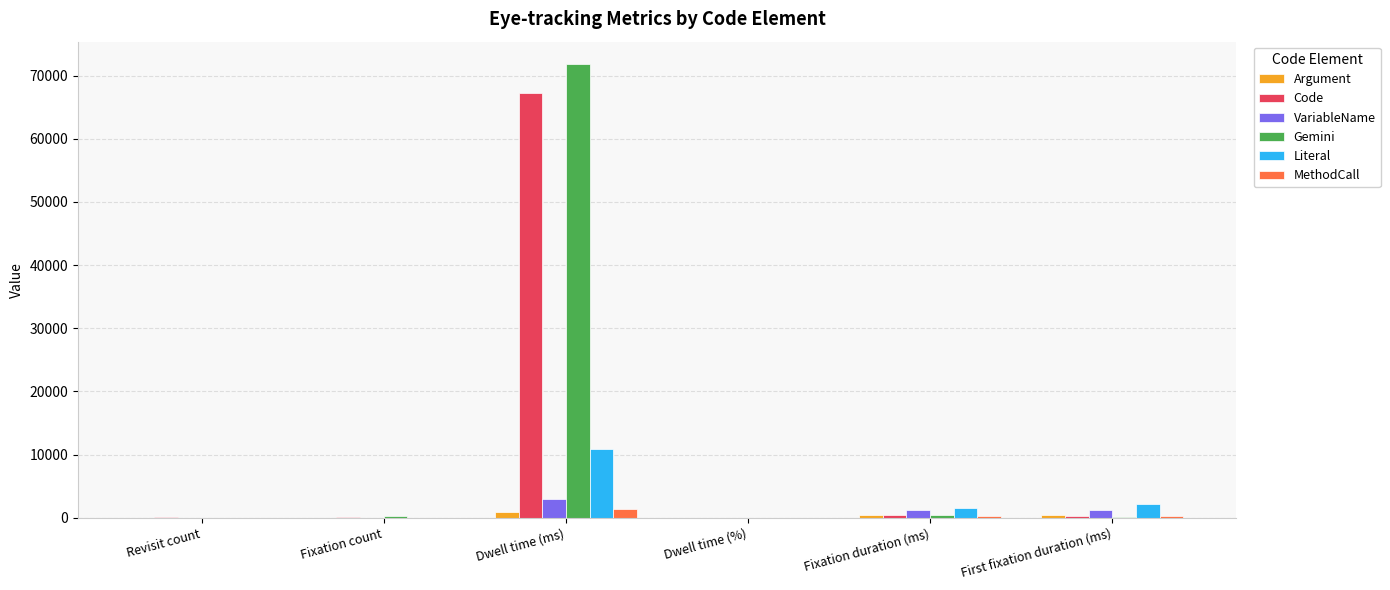

The Gemini series shows 71802.4 at Dwell time (ms). True or false?

True